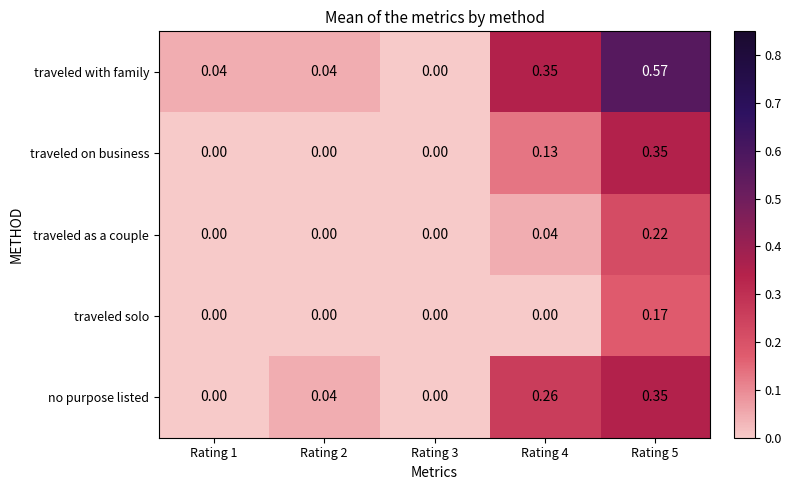

At which category is the sum across all series the highest?

Rating 5